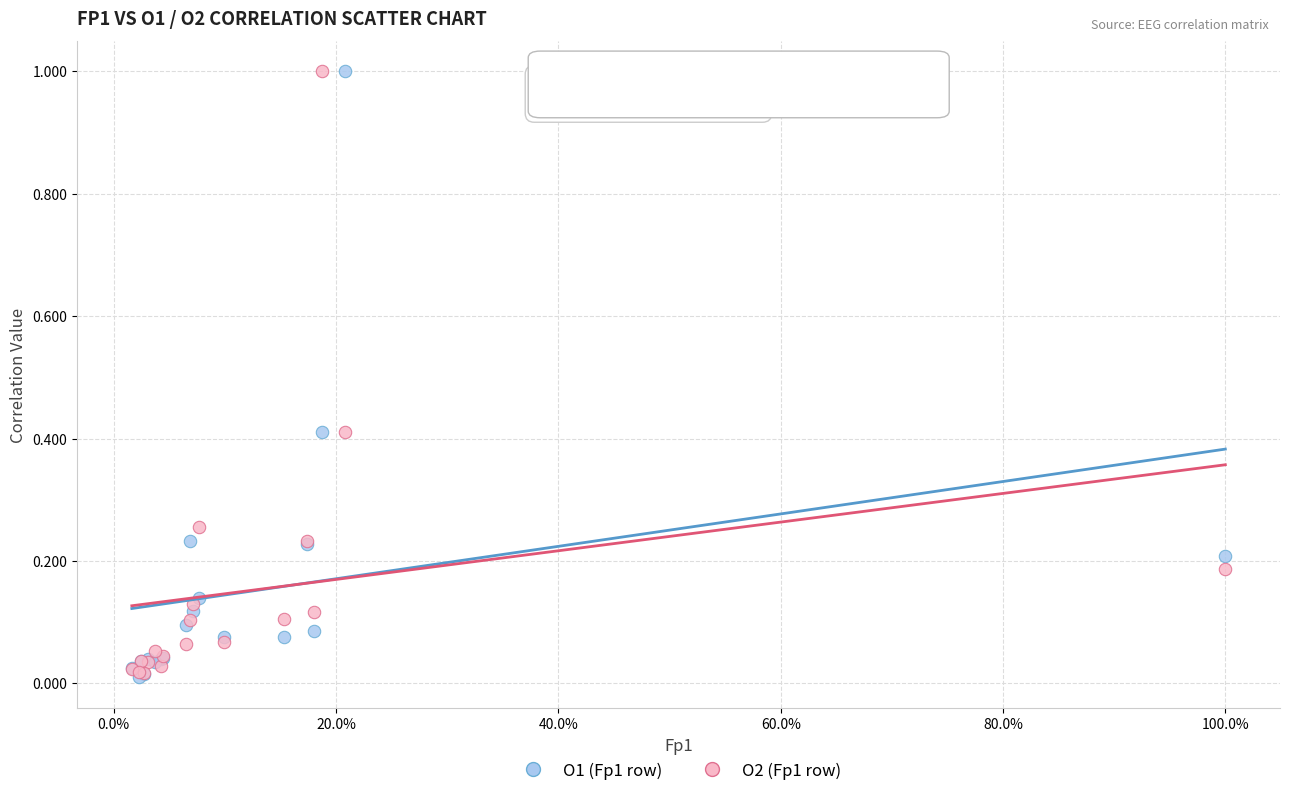

What are all the series names shown in the legend?

O1 (Fp1 row), O2 (Fp1 row)